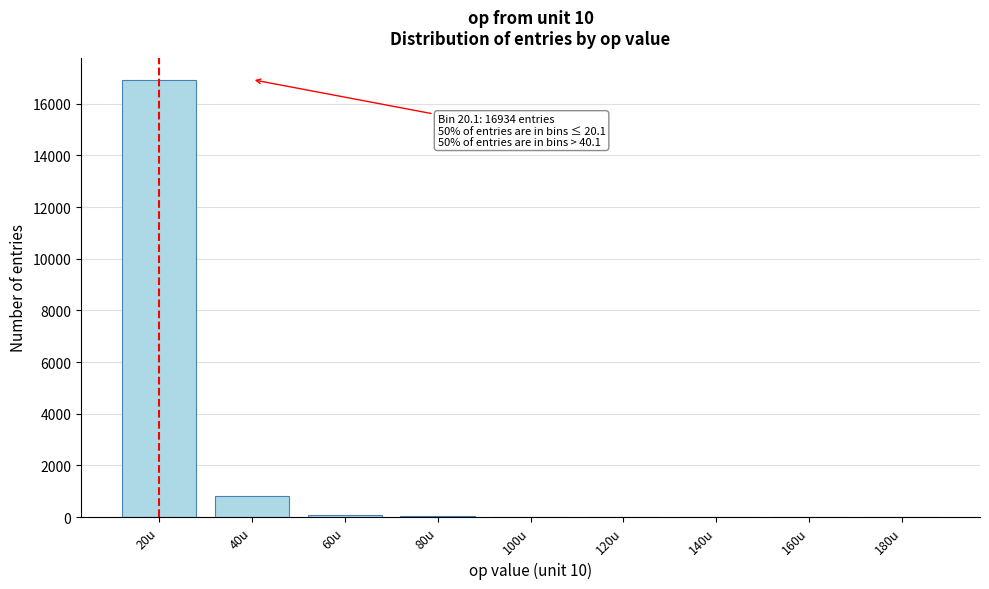

What is the sum of all values?

17929